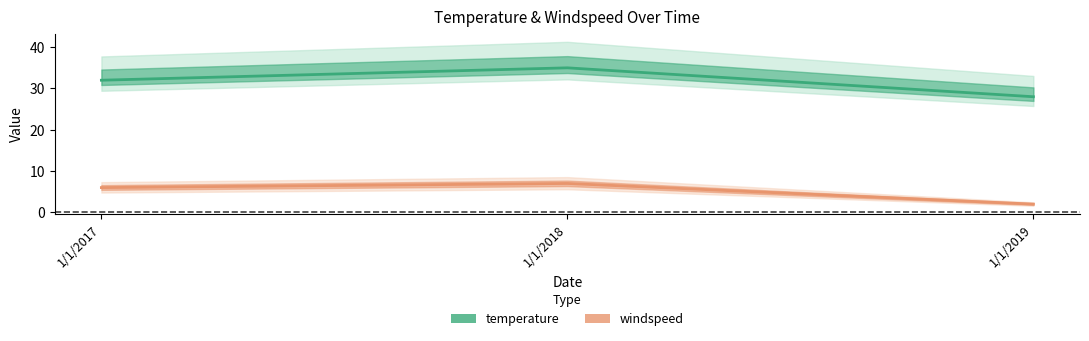

Is it true that windspeed equals 2 at 1/1/2017?

False